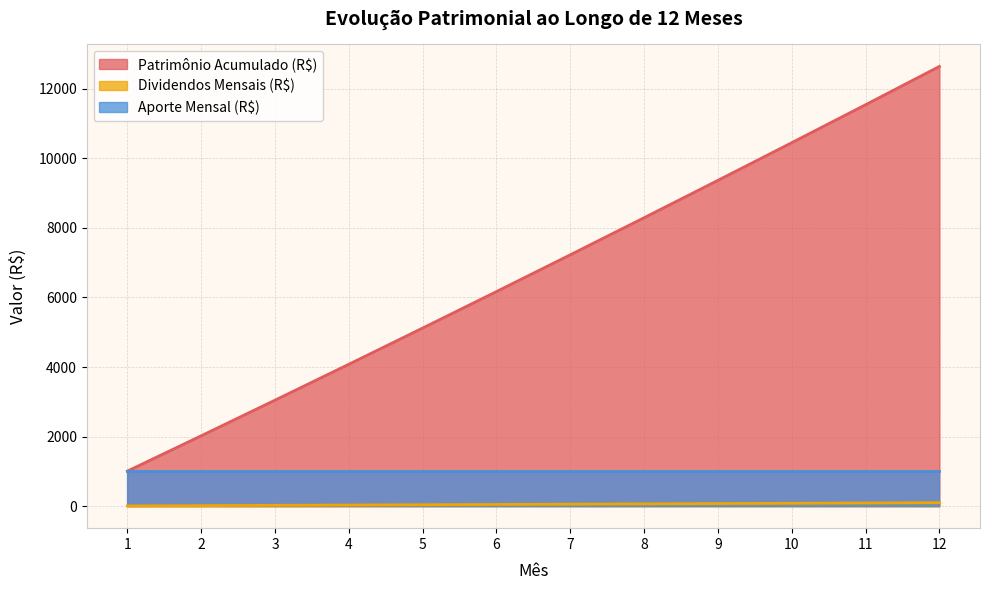

Is it true that Dividendos Mensais (R$) equals 54.1 at 12?

False